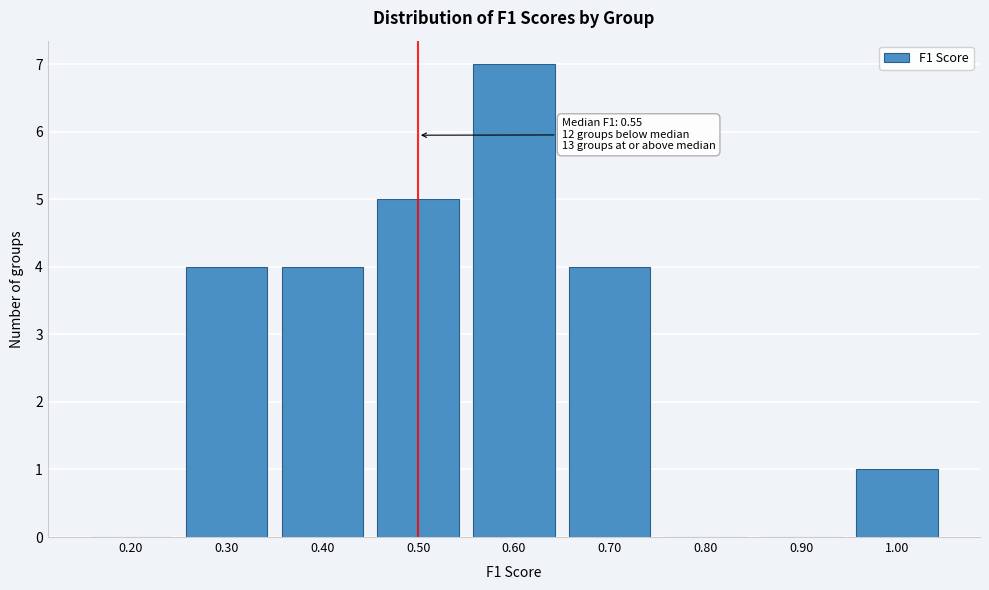

Reading left to right, what are all the values shown in this chart?

0.20=0	0.30=4	0.40=4	0.50=5	0.60=7	0.70=4	0.80=0	0.90=0	1.00=1